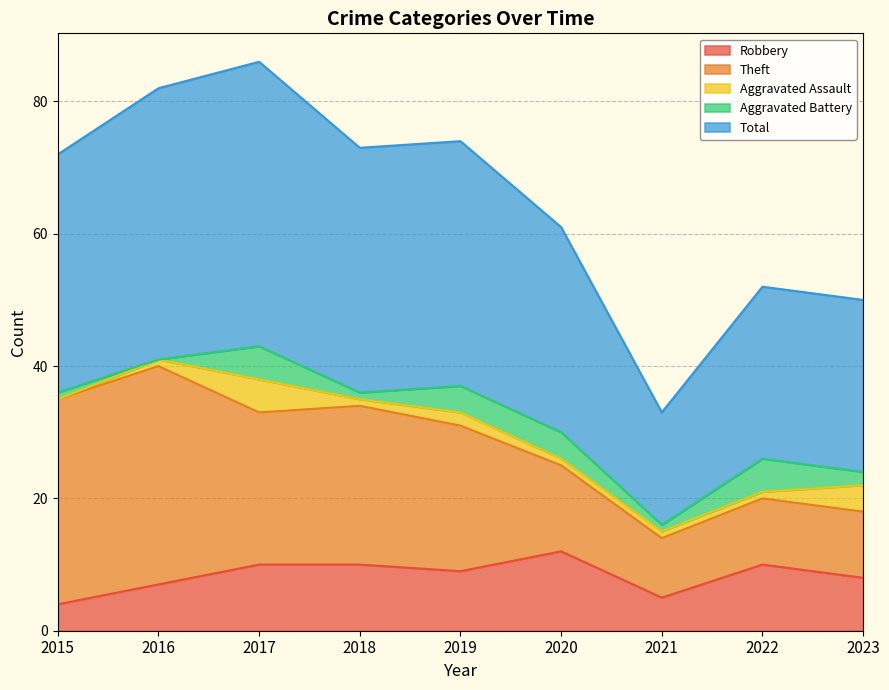

How many lines are shown in the chart?

5